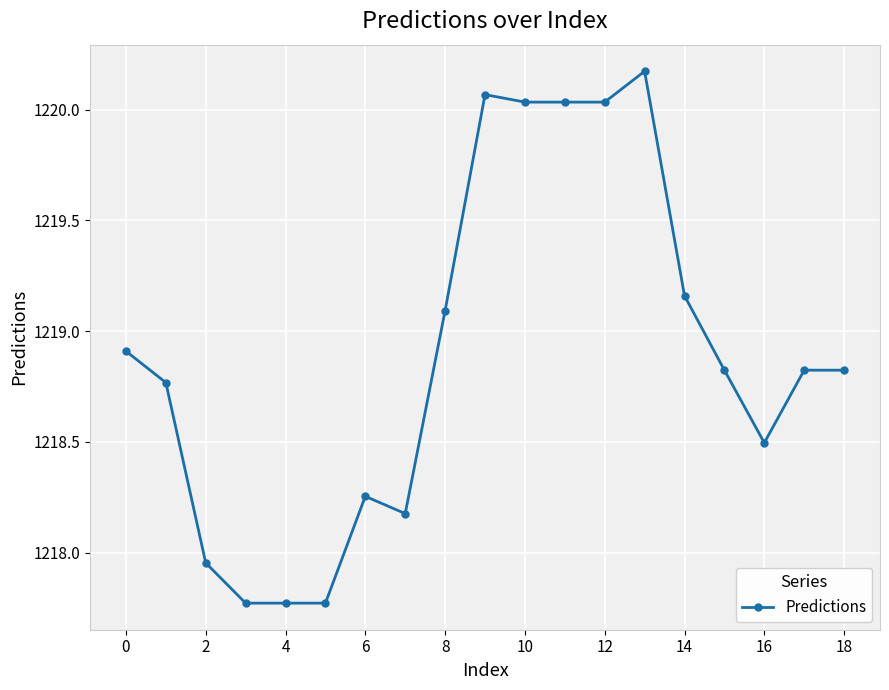

What is the difference between the second highest and minimum values?

2.3